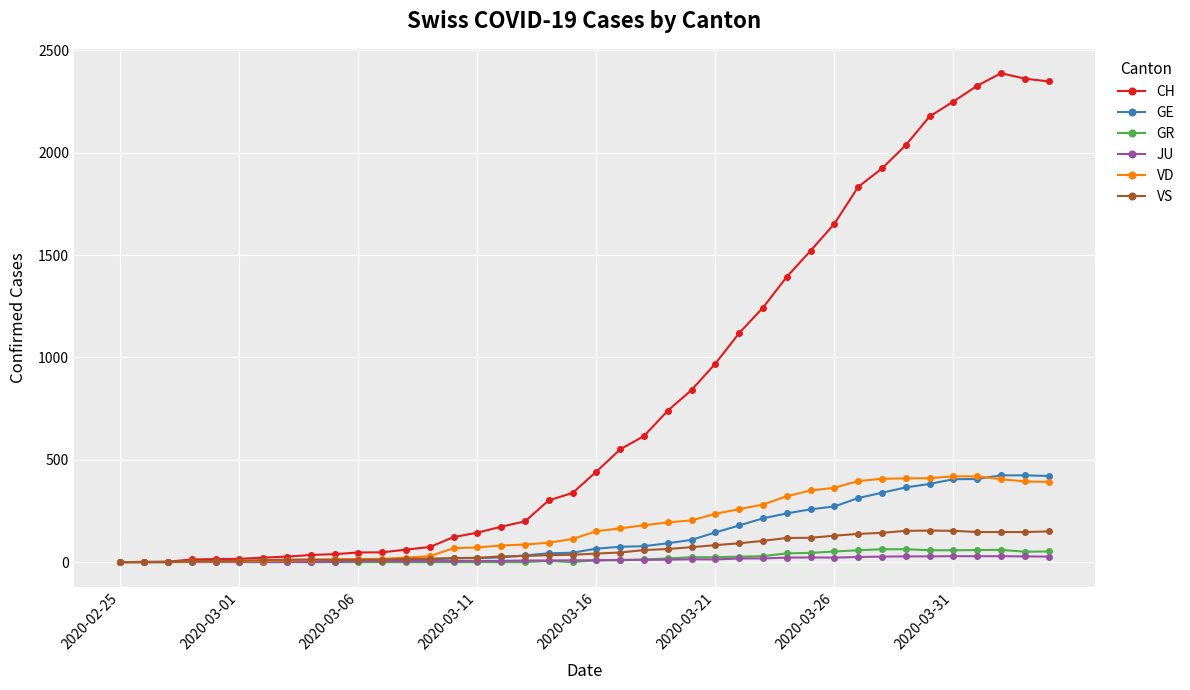

Which series has the largest range (max minus min)?

CH